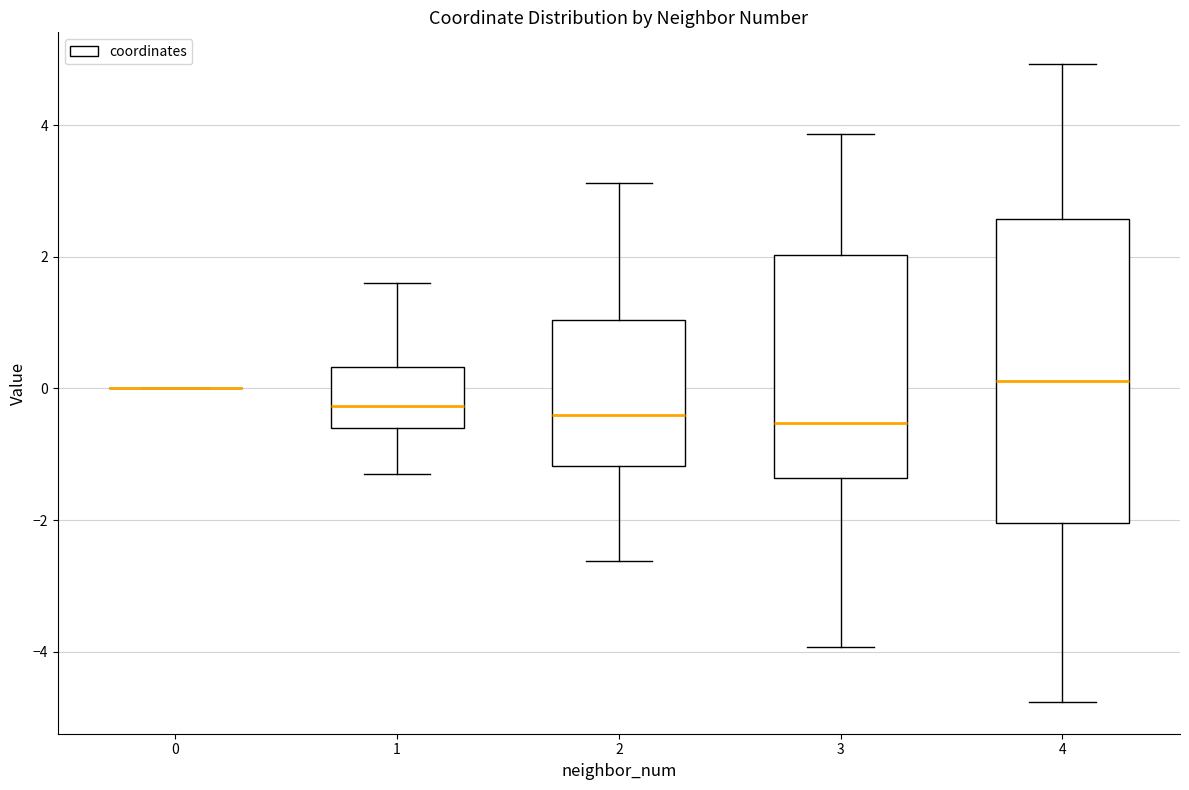

Reading left to right, transcribe this box plot: for each box, give where its median line is, the range the box spans, and where its two whiskers end, as read against the y-axis. The values are not printed on the chart, so give them approximately, as read against the axis.

0: box collapsed to a line at 0.0, whiskers 0.0 to 0.0
1: median -0.2, box -0.6 to 0.4, whiskers -1.4 to 1.6
2: median -0.4, box -1.2 to 1.0, whiskers -2.6 to 3.2
3: median -0.6, box -1.4 to 2.0, whiskers -4.0 to 3.8
4: median 0.2, box -2.0 to 2.6, whiskers -4.8 to 5.0